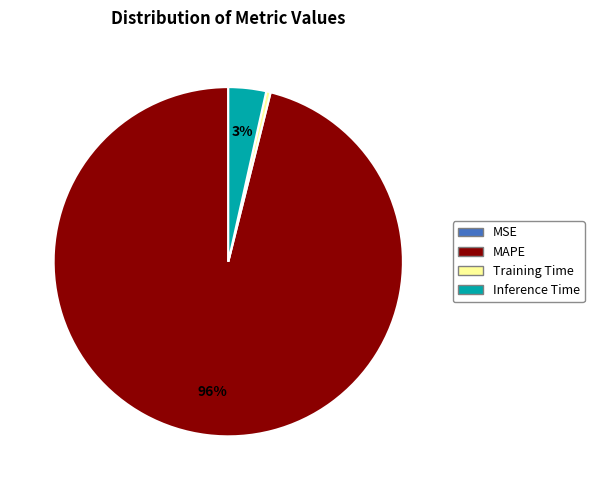

To the nearest percent, what is the difference between the Inference Time and Training Time slice percentages?

3%